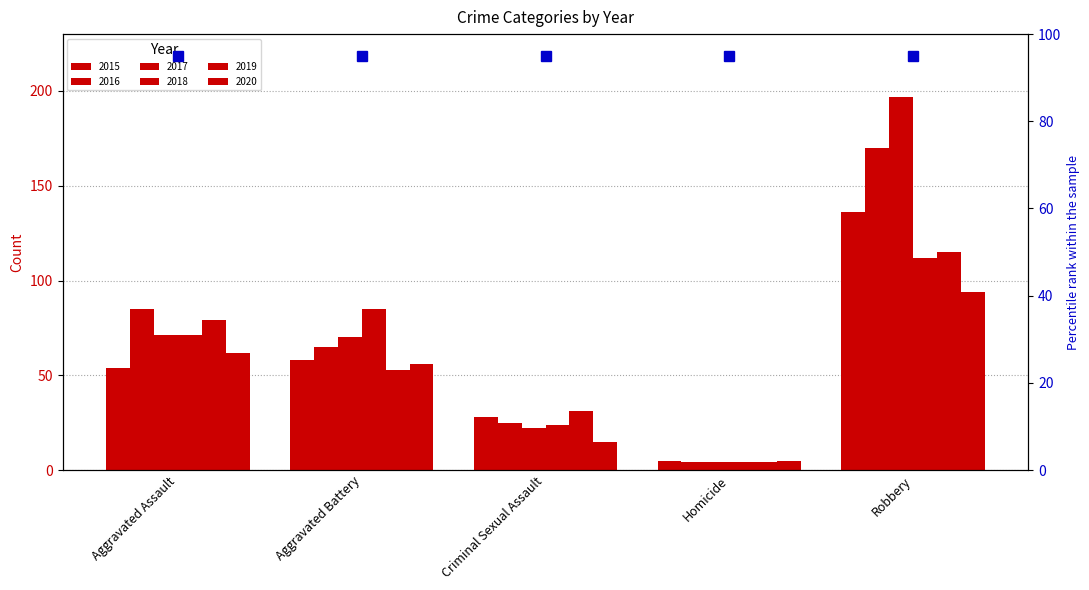

Is it true that 2020 equals 94 at Robbery?

True